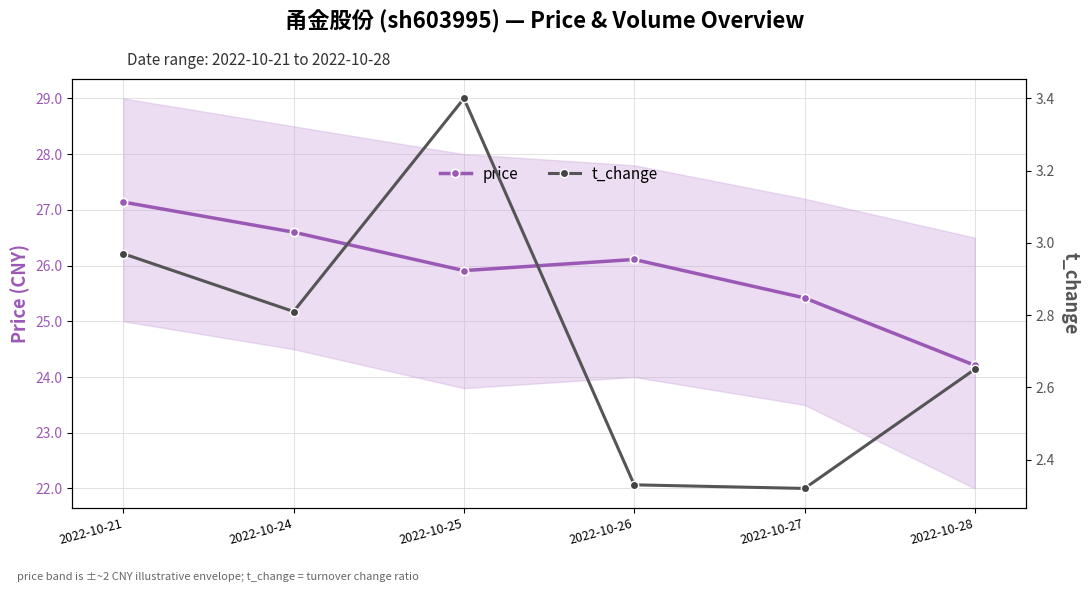

Is the value of t_change at 2022-10-27 greater than the value of price at 2022-10-21?

No